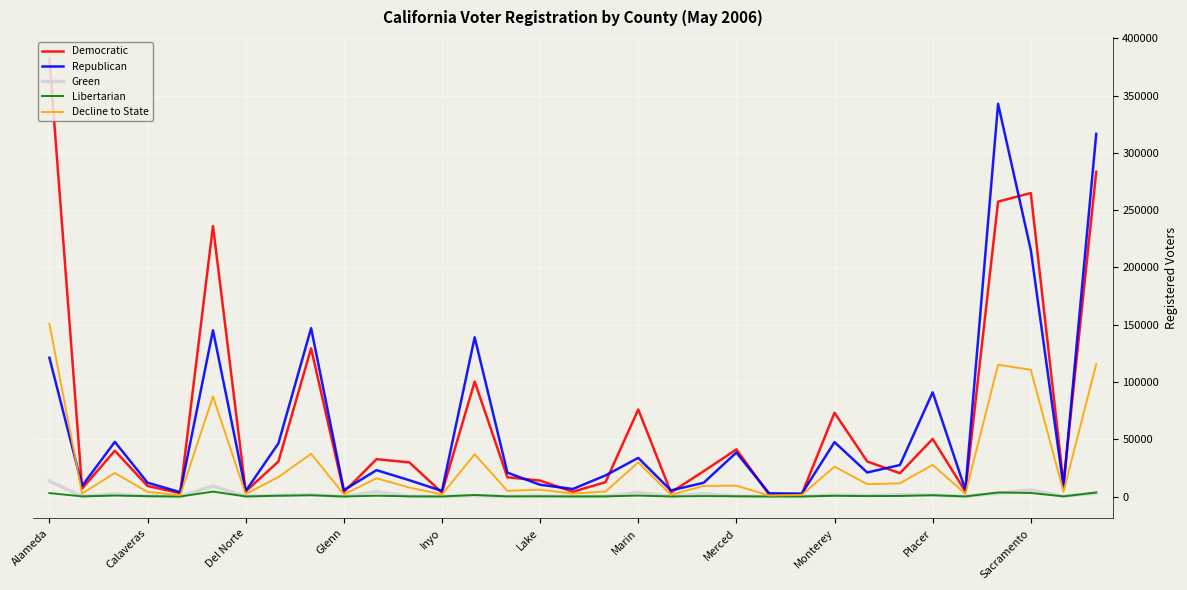

Which series has the widest spread of values?

Democratic